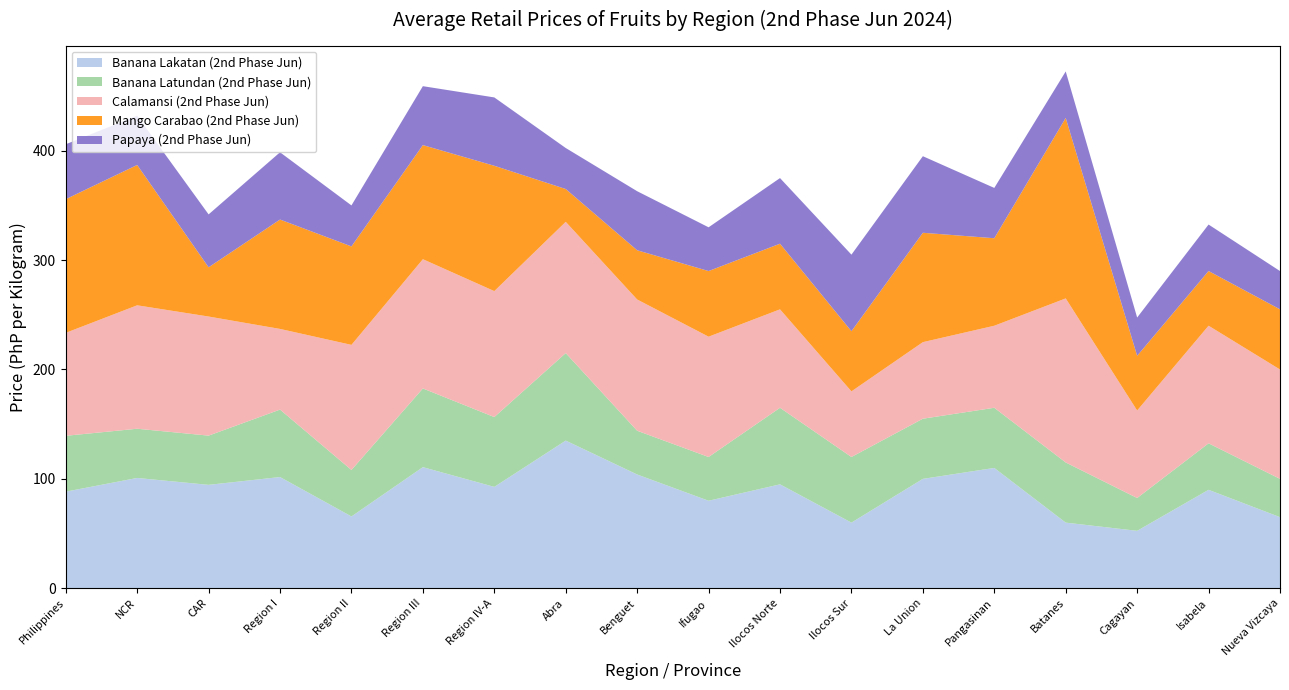

Reading right to left, list all the values displayed in this chart.

Banana Lakatan (2nd Phase Jun): Nueva Vizcaya=65.0	Isabela=90.0	Cagayan=52.5	Batanes=60.0	Pangasinan=110.0	La Union=100.0	Ilocos Sur=60.0	Ilocos Norte=95.0	Ifugao=80.0	Benguet=104.0	Abra=135.0	Region IV-A=92.7	Region III=110.7	Region II=65.6	Region I=101.7	CAR=94.5	NCR=100.8	Philippines=88.3
Banana Latundan (2nd Phase Jun): Nueva Vizcaya=35.0	Isabela=42.5	Cagayan=30.0	Batanes=55.0	Pangasinan=55.0	La Union=55.0	Ilocos Sur=60.0	Ilocos Norte=70.0	Ifugao=40.0	Benguet=40.0	Abra=80.0	Region IV-A=63.8	Region III=72.0	Region II=42.5	Region I=61.7	CAR=45.0	NCR=45.0	Philippines=51.1
Calamansi (2nd Phase Jun): Nueva Vizcaya=100.0	Isabela=107.5	Cagayan=80.0	Batanes=150.0	Pangasinan=75.0	La Union=70.0	Ilocos Sur=60.0	Ilocos Norte=90.0	Ifugao=110.0	Benguet=120.0	Abra=120.0	Region IV-A=115.2	Region III=118.2	Region II=114.4	Region I=73.8	CAR=108.9	NCR=112.9	Philippines=94.1
Mango Carabao (2nd Phase Jun): Nueva Vizcaya=55.0	Isabela=50.0	Cagayan=50.0	Batanes=165.0	Pangasinan=80.0	La Union=100.0	Ilocos Sur=55.0	Ilocos Norte=60.0	Ifugao=60.0	Benguet=45.0	Abra=30.0	Region IV-A=114.6	Region III=104.3	Region II=90.0	Region I=100.0	CAR=45.0	NCR=128.3	Philippines=122.2
Papaya (2nd Phase Jun): Nueva Vizcaya=35.0	Isabela=42.5	Cagayan=35.0	Batanes=42.5	Pangasinan=46.0	La Union=70.0	Ilocos Sur=70.0	Ilocos Norte=60.0	Ifugao=40.0	Benguet=54.0	Abra=37.5	Region IV-A=62.5	Region III=53.9	Region II=37.5	Region I=61.5	CAR=48.4	NCR=45.0	Philippines=50.2